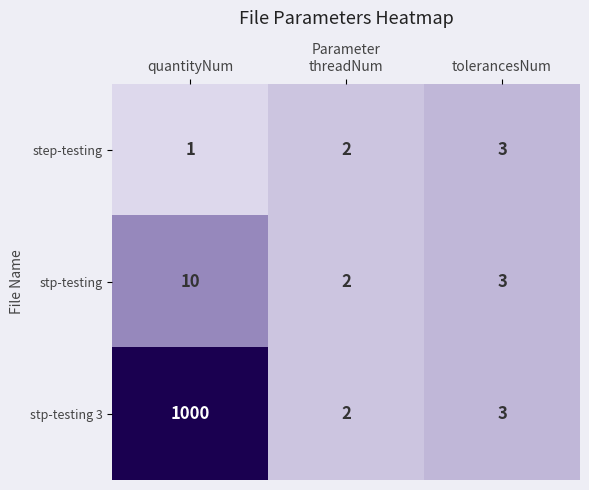

Which series has the largest total across all categories?

stp-testing 3